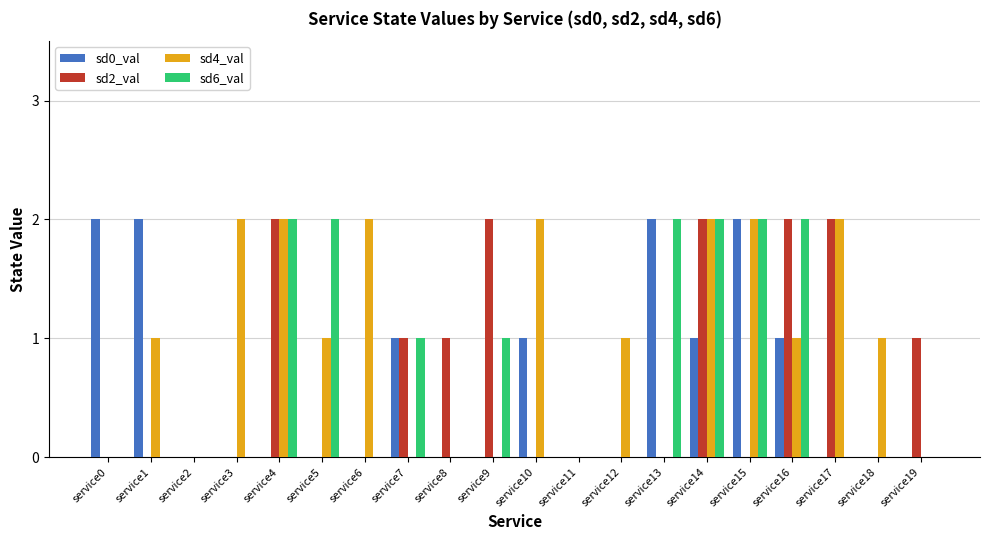

Between service5 and service9, which series saw the biggest shift?

sd2_val